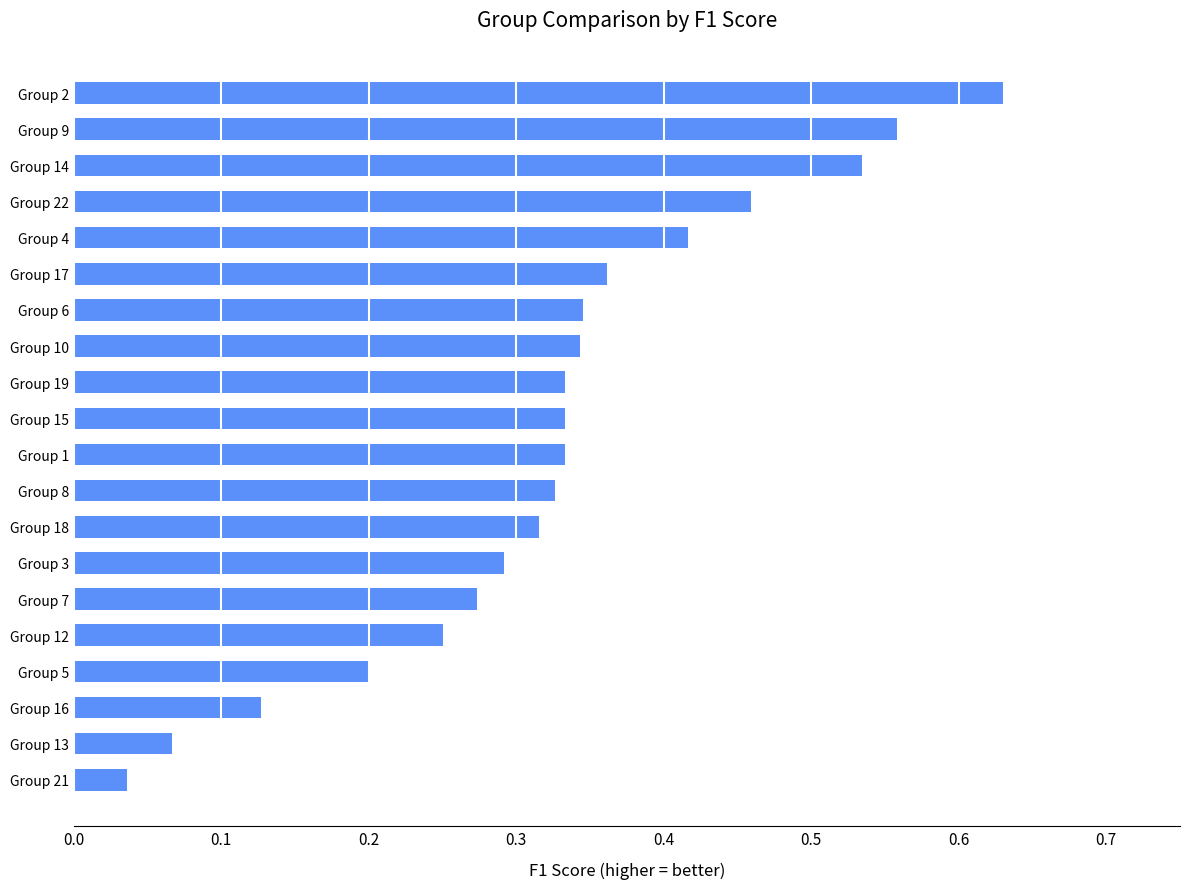

How many bars are there in total?

20